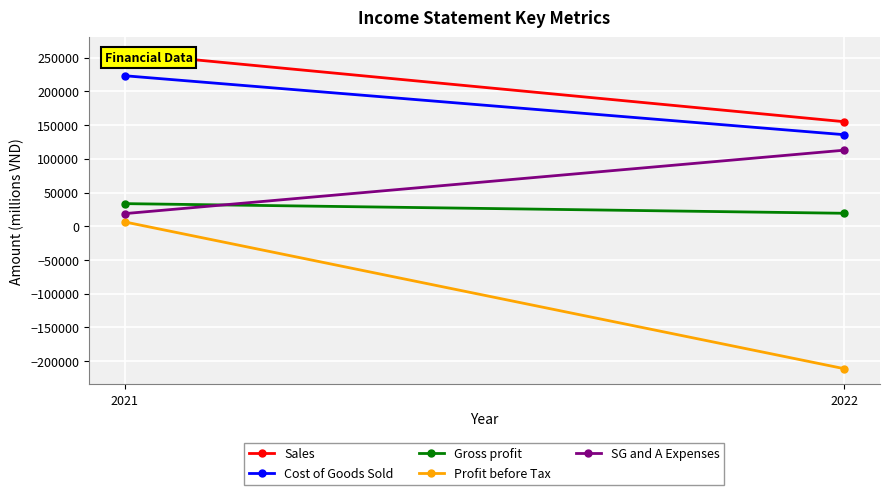

Is the value of Cost of Goods Sold at 2021 greater than the value of Sales at 2021?

No